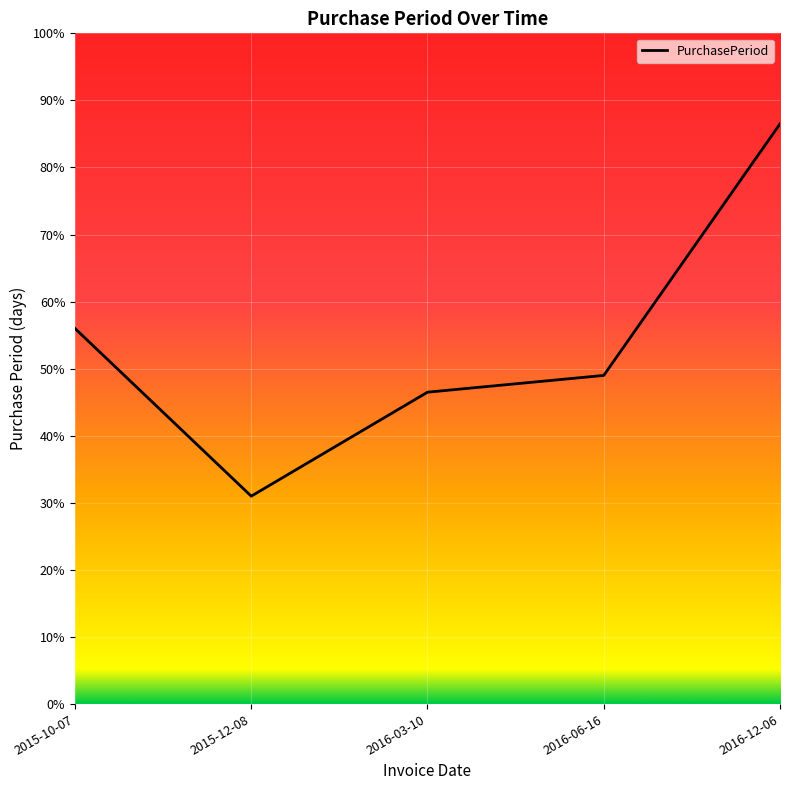

List the labels in order of value, largest first.

2016-12-06, 2015-10-07, 2016-06-16, 2016-03-10, 2015-12-08